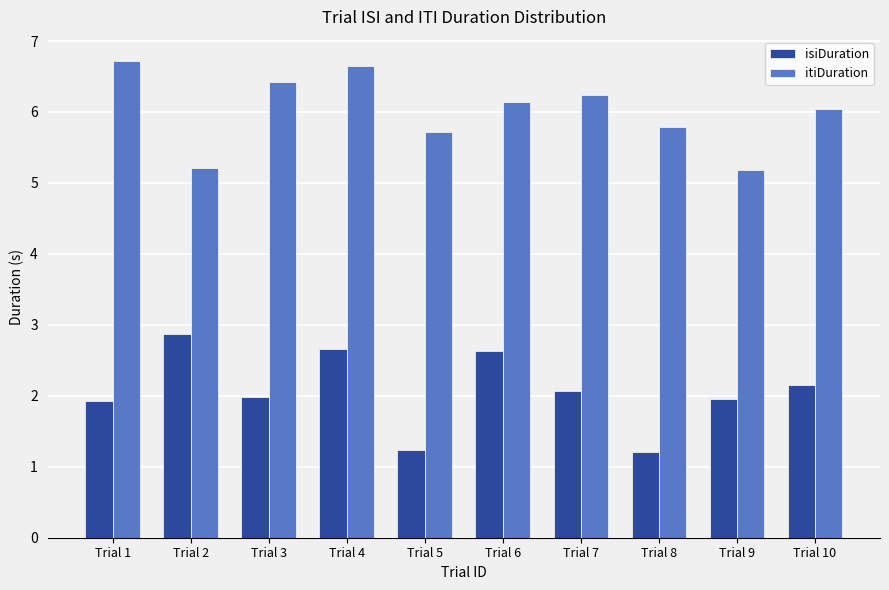

How many categories are shown in the chart?

10